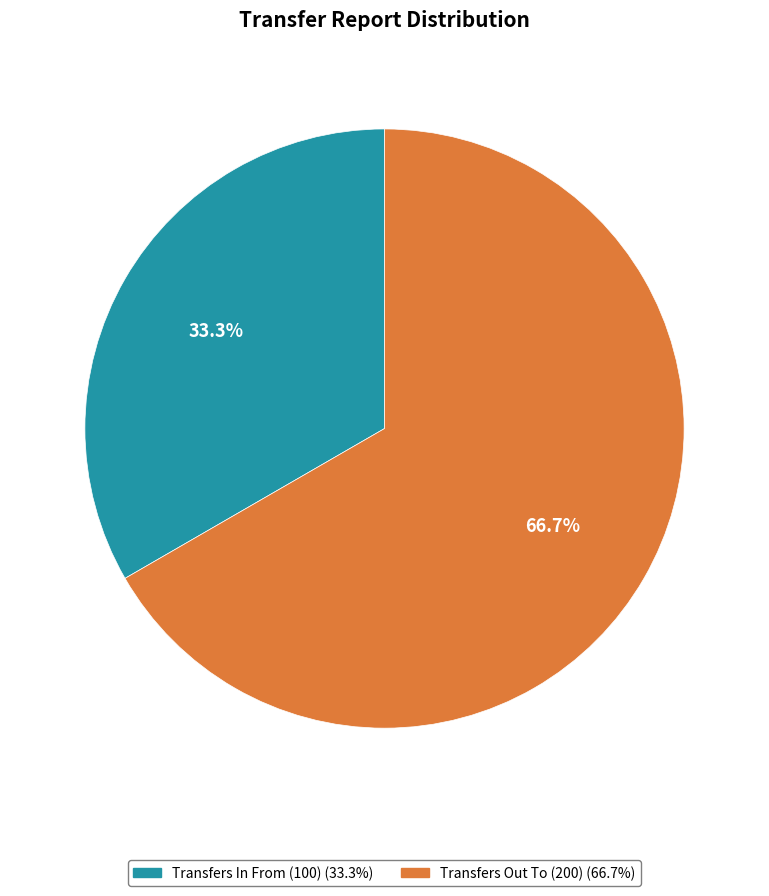

Count the number of slices in the pie.

2